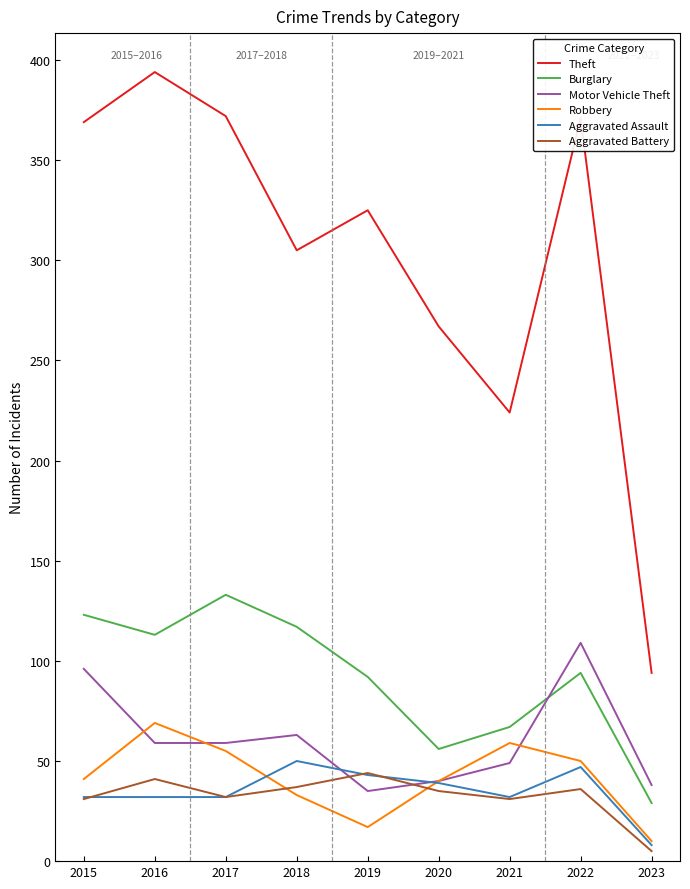

What is the total value across all series at 2015?

692